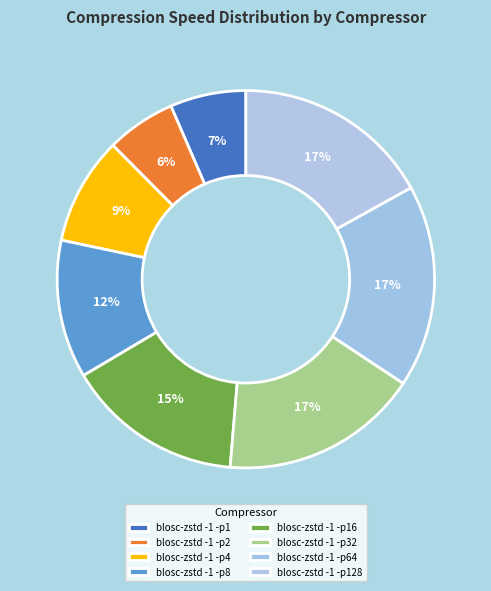

How many segments does this pie chart have?

8